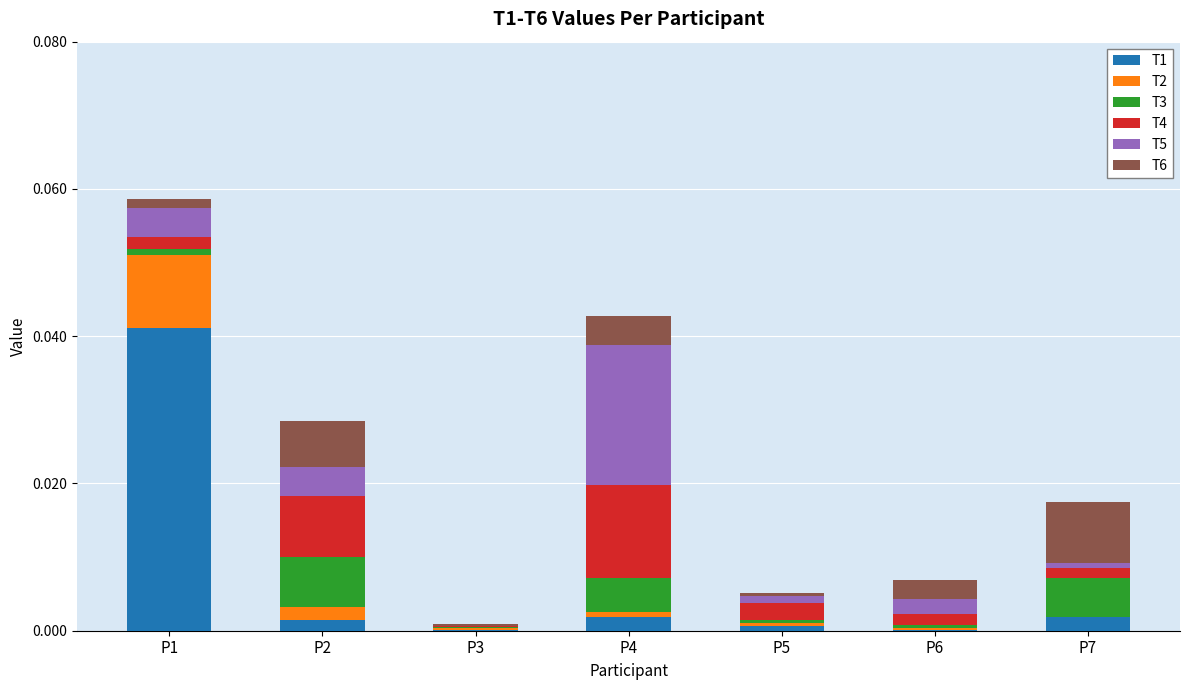

Does the chart contain stacked bars?

Yes